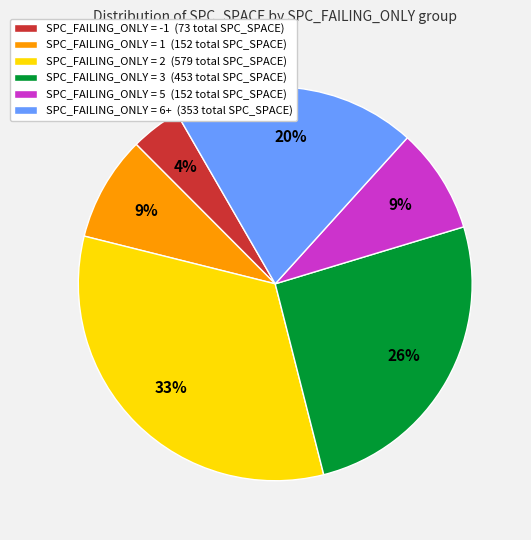

Count the number of slices in the pie.

6